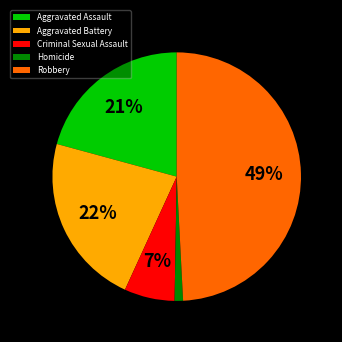

Combined, do Homicide and Criminal Sexual Assault account for over 50%?

No